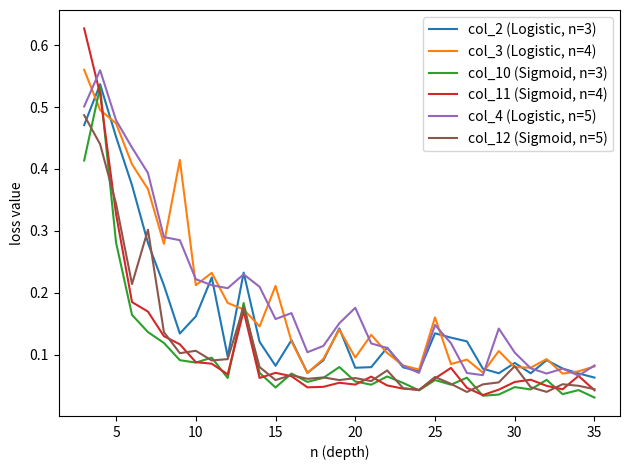

Does the chart display data point markers on the line(s)?

No